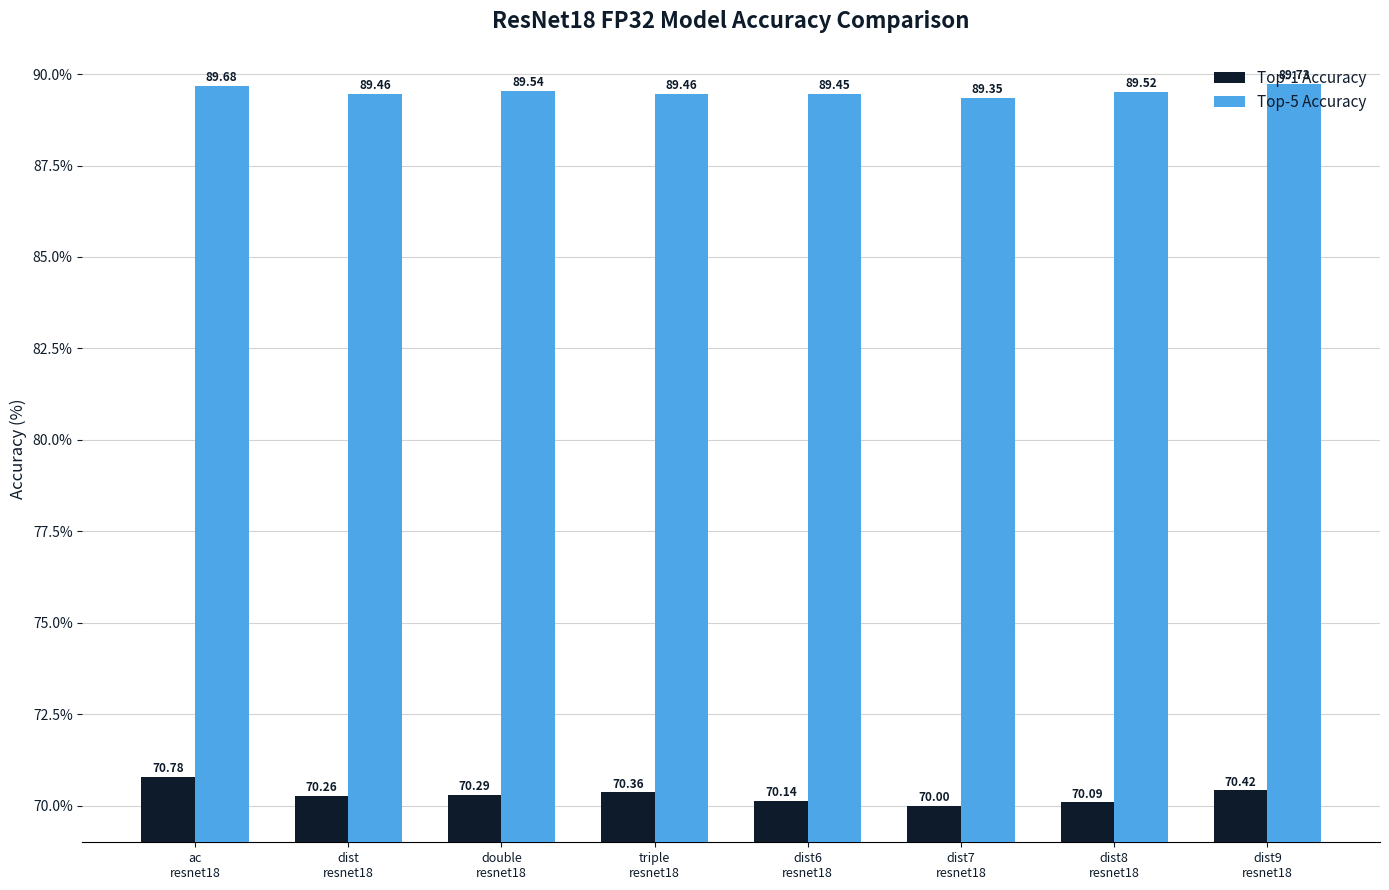

At triple
resnet18, list the series in order from largest to smallest.

Top-5 Accuracy, Top-1 Accuracy